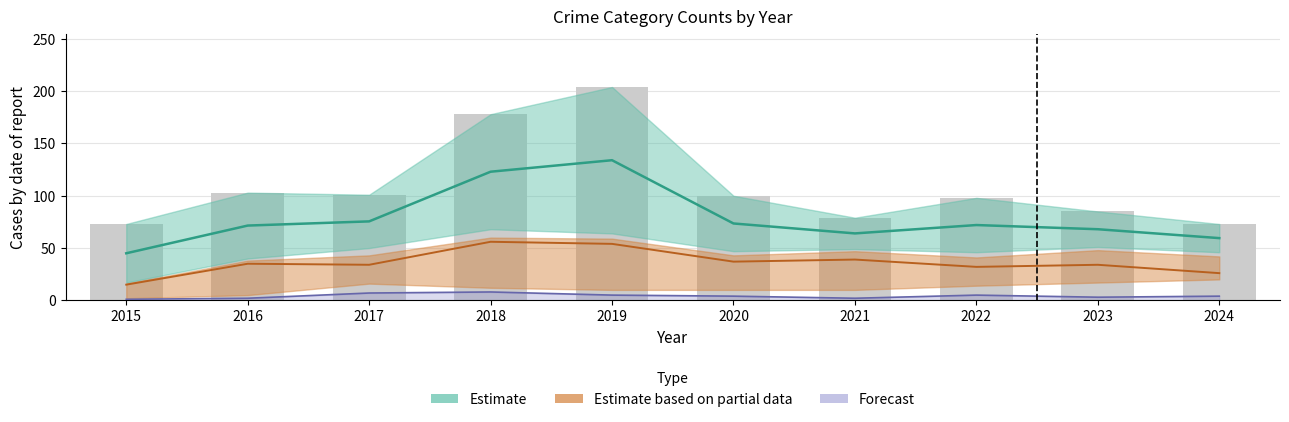

How many values are below 72?

5